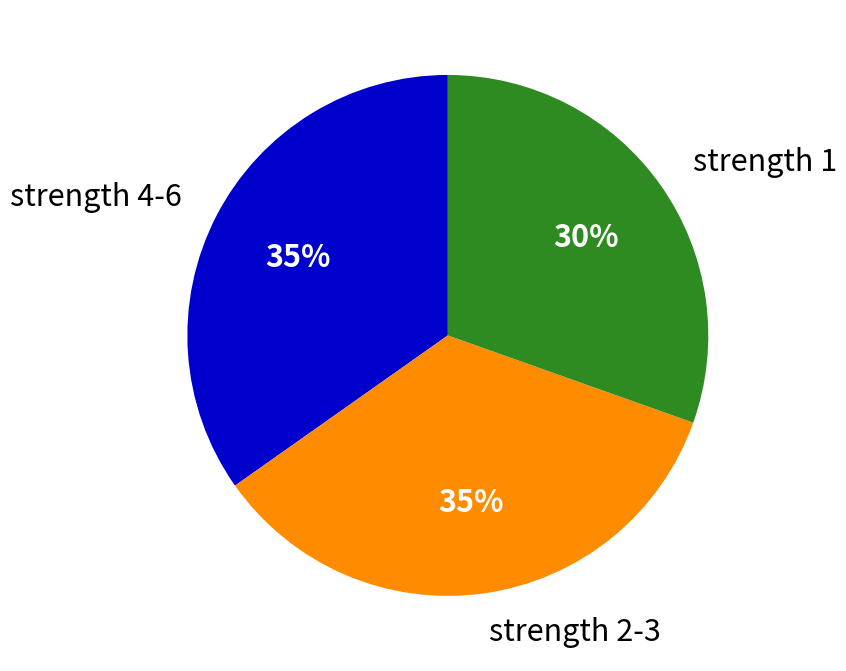

What is the ratio of the value at strength 4-6 to the value at strength 2-3?

1.0